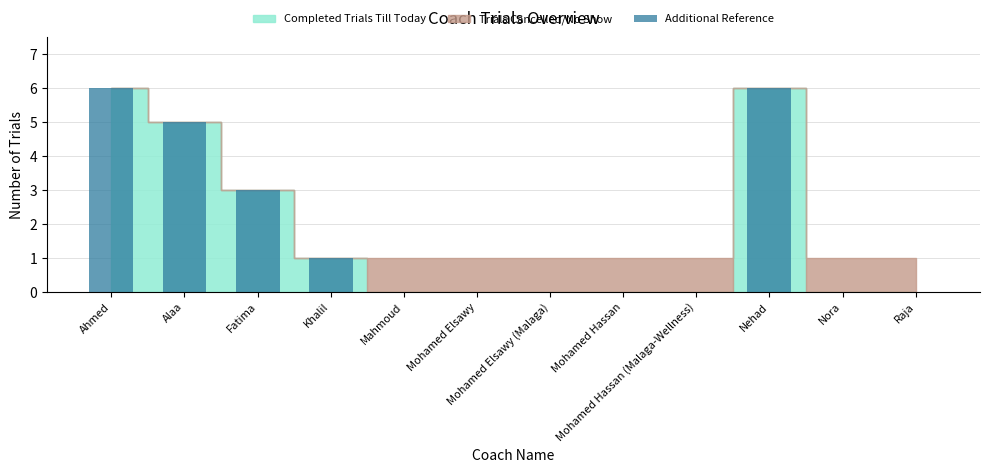

Count the values in the range 0 to 5.

10